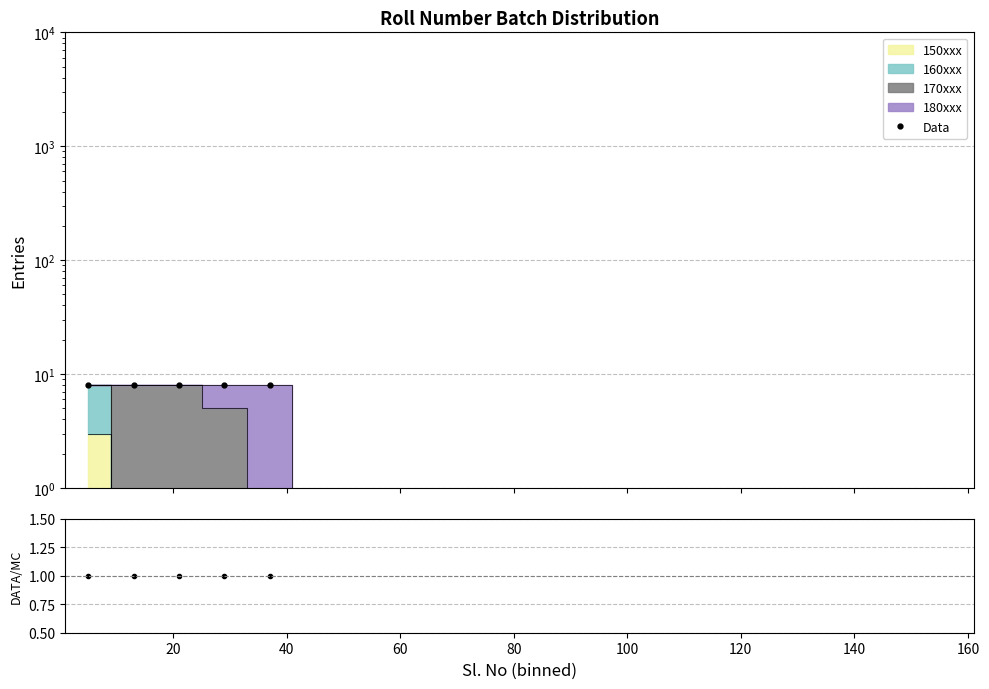

True or false: Data/MC has a value of 1.0 at 20.

True